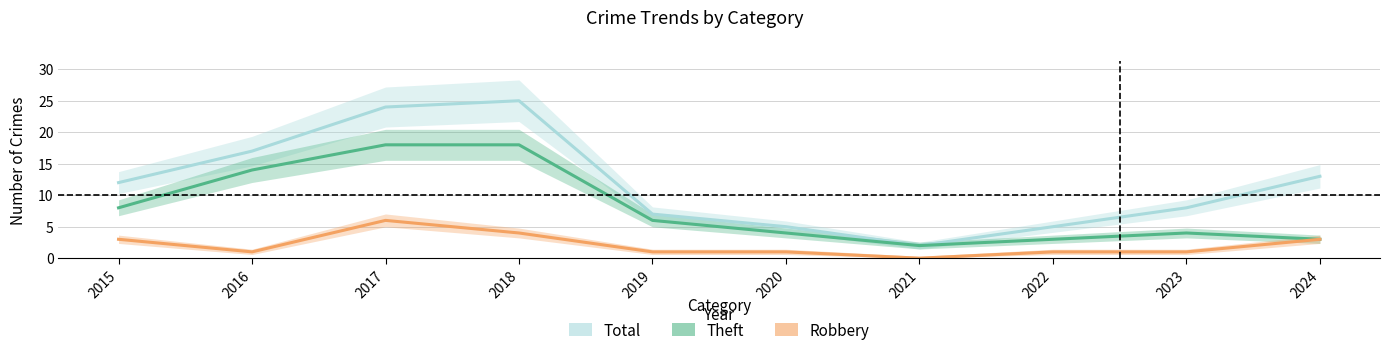

Rank the series at 2019 from lowest to highest value.

Robbery, Theft, Total